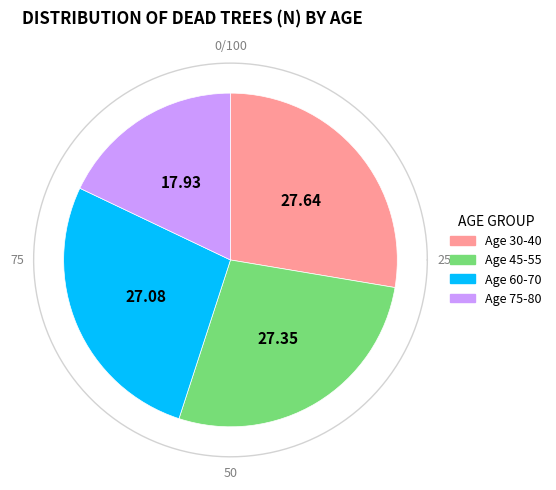

True or false: 50 accounts for 1% of the total.

False